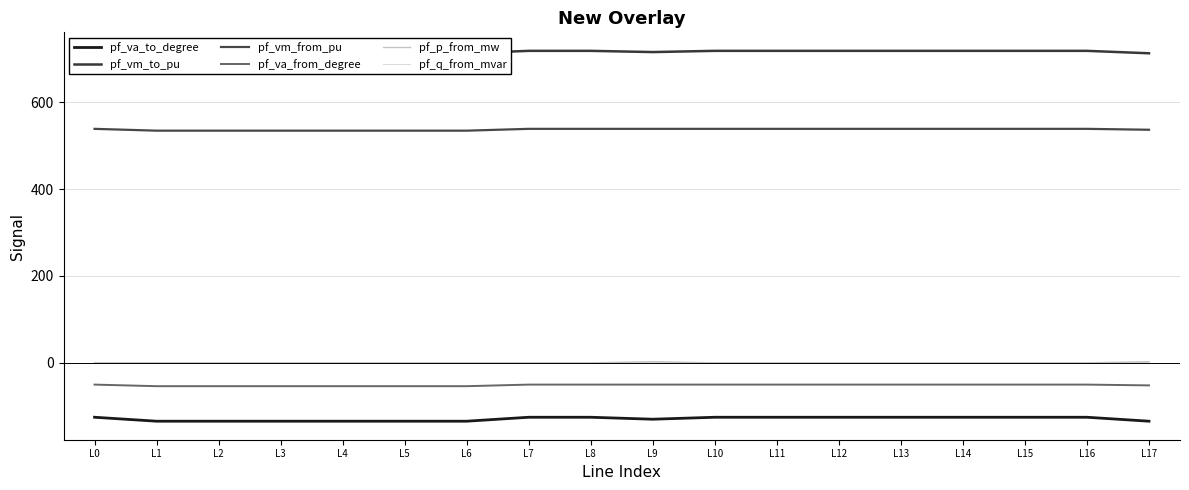

True or false: pf_vm_from_pu and pf_p_from_mw cross at least once.

False